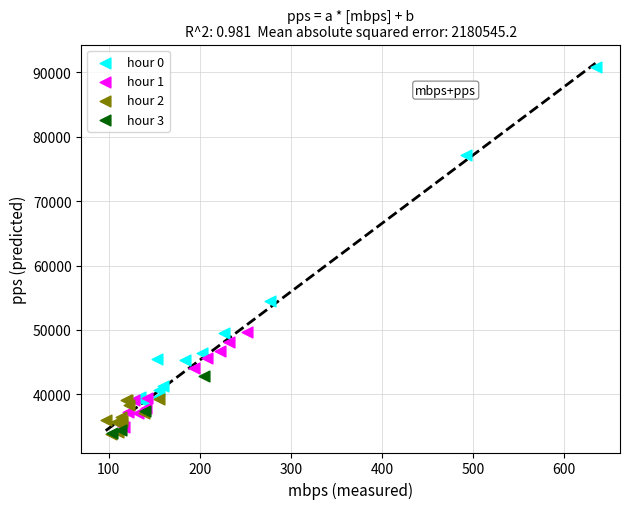

Which series reaches the maximum Y coordinate?

hour 0